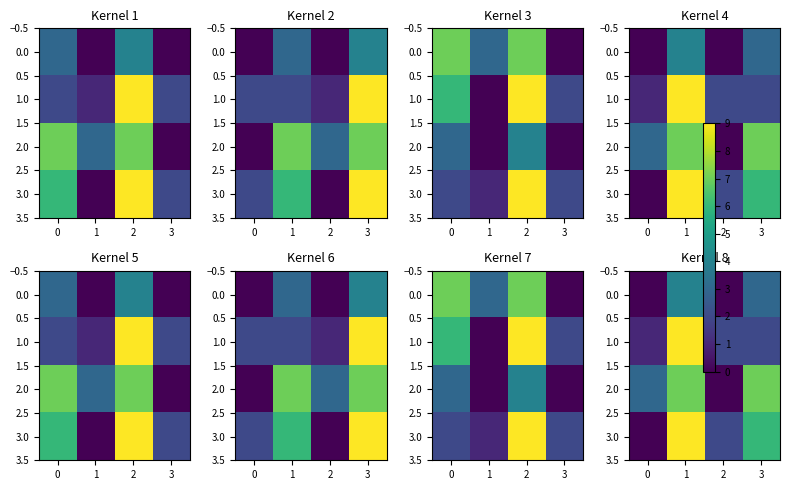

Which series changed the most between 1 and 3?

1.0